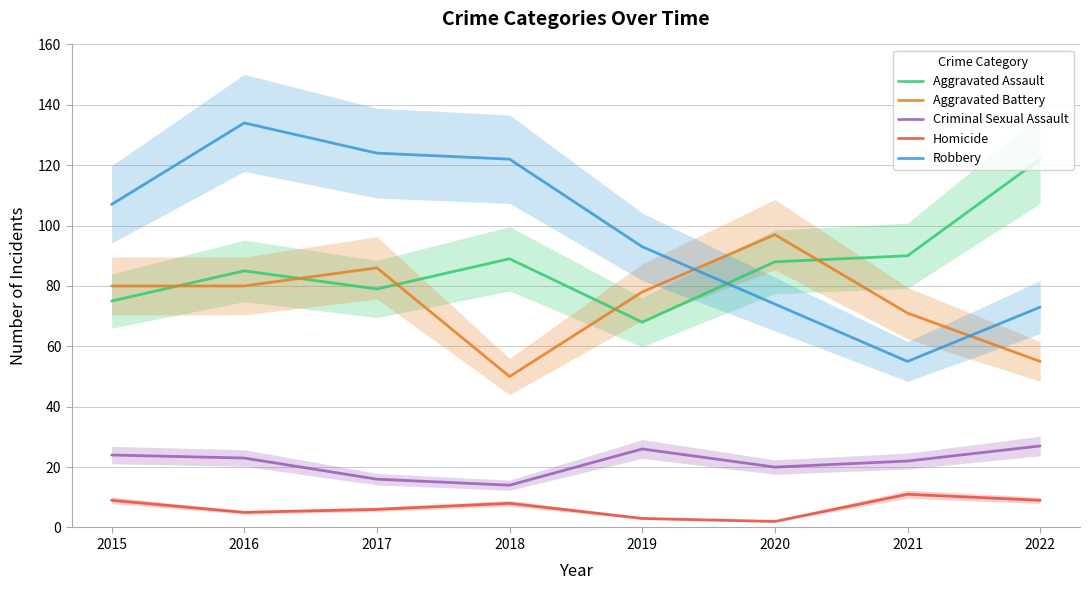

True or false: Homicide has a value of 11 at 2021.

True